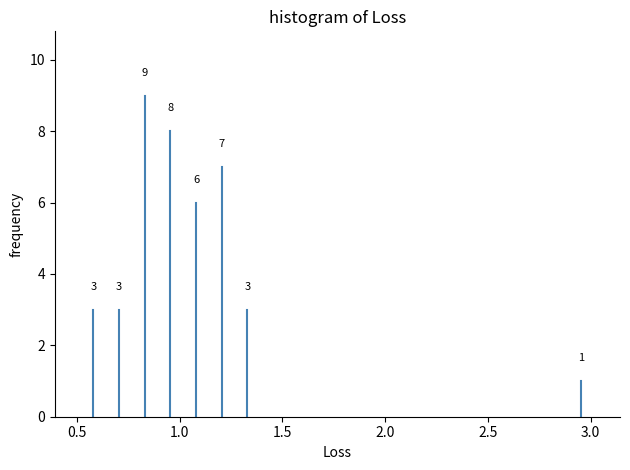

Around what value on the x-axis is the tallest bar? Give the approximate position of its centre, as read against the axis.

0.85